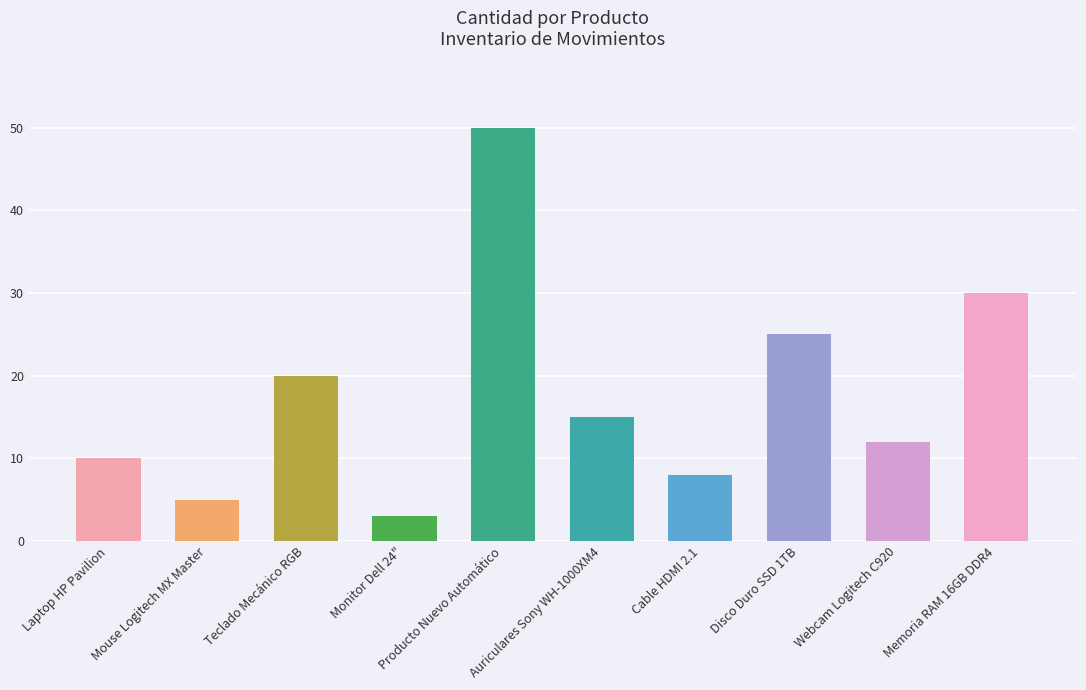

Which has a higher value, Disco Duro SSD 1TB or Producto Nuevo Automático?

Producto Nuevo Automático